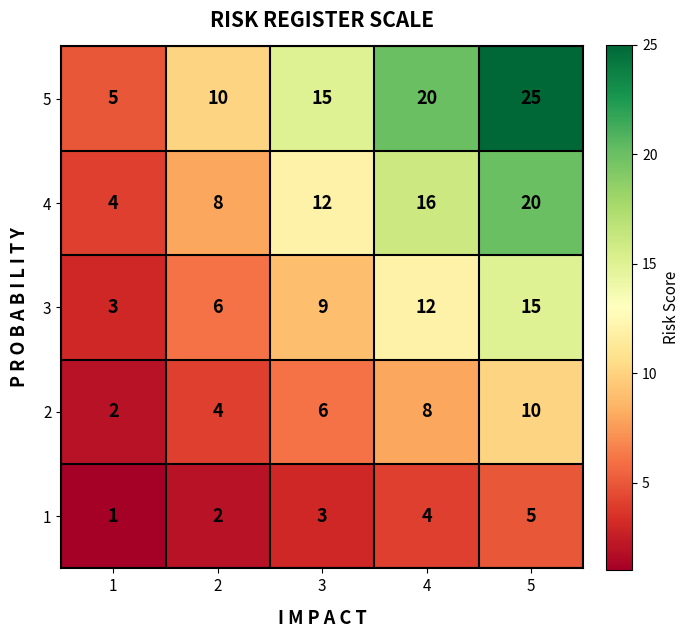

The value of 2 at 1 is 1. True or false?

False